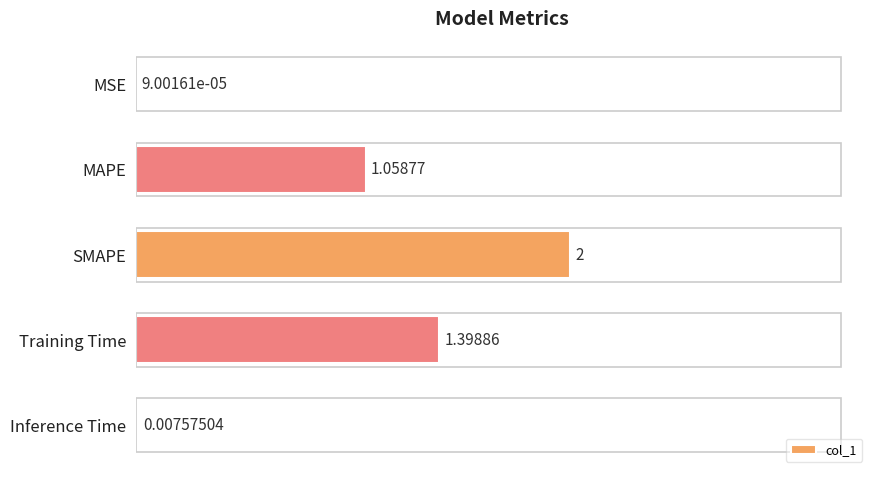

Which label corresponds to the largest value in the chart?

SMAPE